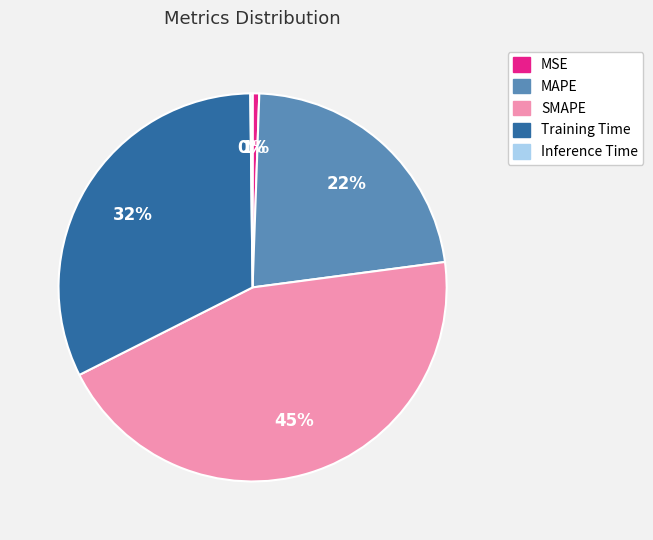

Does SMAPE represent more than half of the total?

No